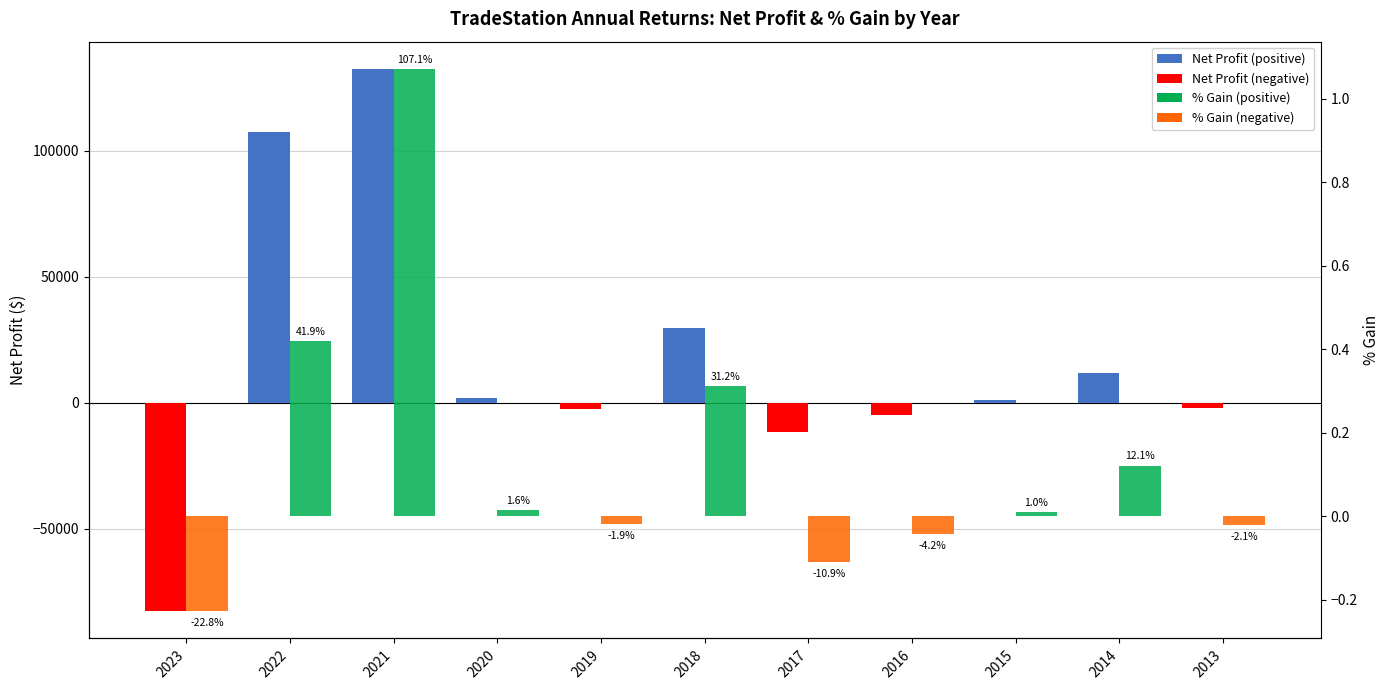

Is it true that Net Profit equals 6344.2 at 2018?

False